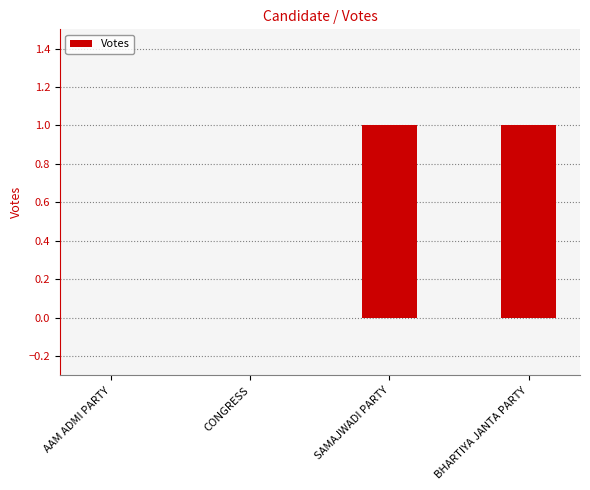

Is it true that the value at SAMAJWADI PARTY is 2?

False